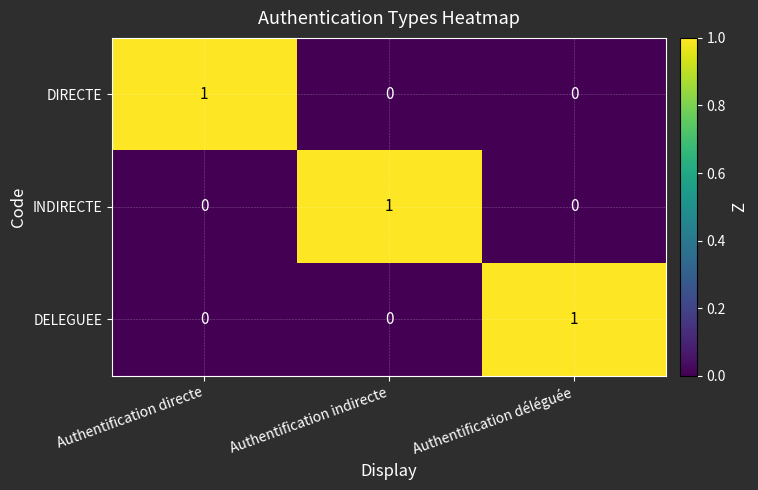

Reading left to right, transcribe all the data shown in this chart.

DIRECTE: Authentification directe=1	Authentification indirecte=0	Authentification déléguée=0
INDIRECTE: Authentification directe=0	Authentification indirecte=1	Authentification déléguée=0
DELEGUEE: Authentification directe=0	Authentification indirecte=0	Authentification déléguée=1